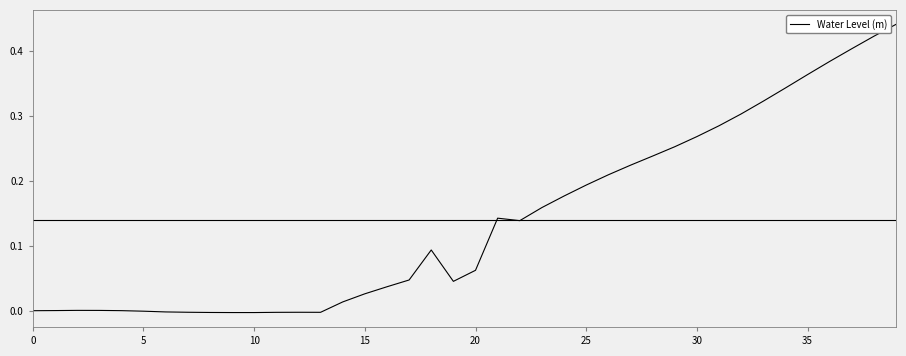

Reading left to right, extract all data points from this chart.

0.0	0.0	0.0	0.0	0.0	-0.0	-0.0	-0.0	-0.0	-0.0	-0.0	-0.0	-0.0	-0.0	0.0	0.0	0.0	0.0	0.1	0.0	0.1	0.1	0.1	0.2	0.2	0.2	0.2	0.2	0.2	0.3	0.3	0.3	0.3	0.3	0.3	0.4	0.4	0.4	0.4	0.4